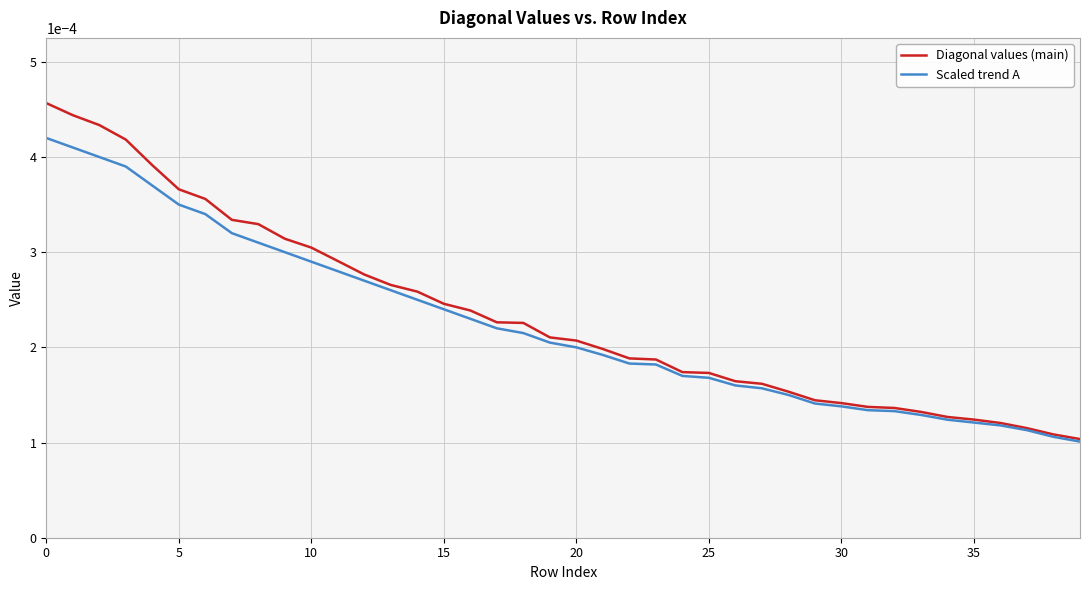

List the series in order of their peak value, highest first.

Diagonal values (main), Scaled trend A